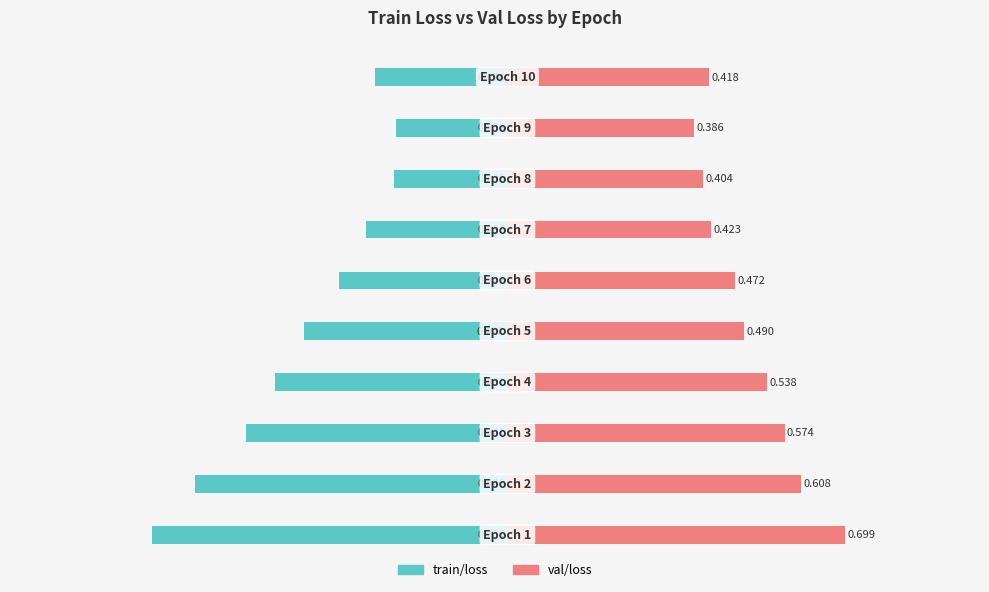

What is the value of the train/loss bar at the 2nd from the left?

-0.6